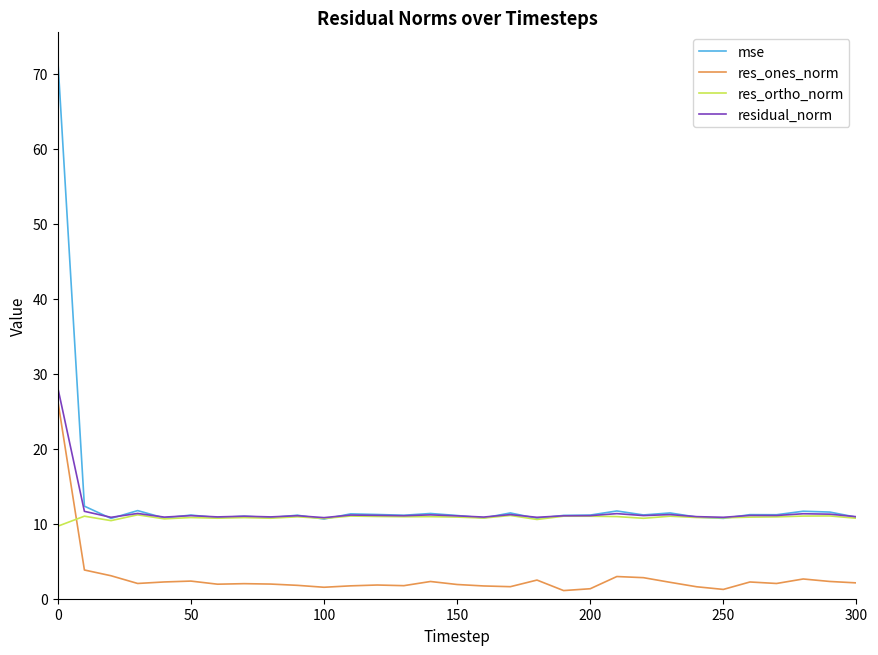

What is the maximum value shown in the chart?

72.0